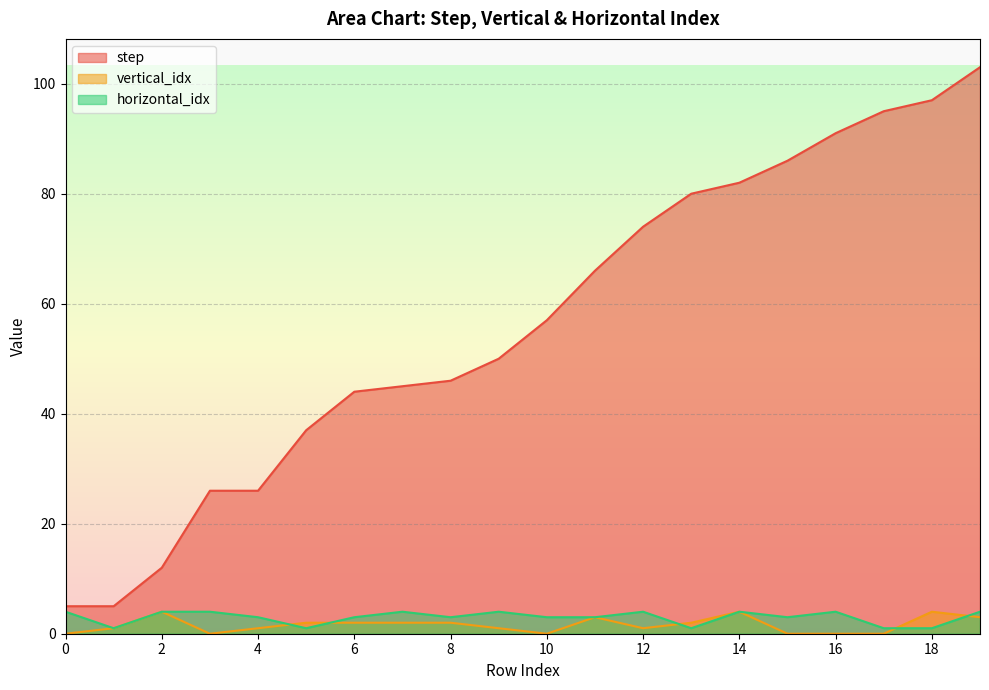

What is the value of the horizontal_idx point at the 16th from the left?

3